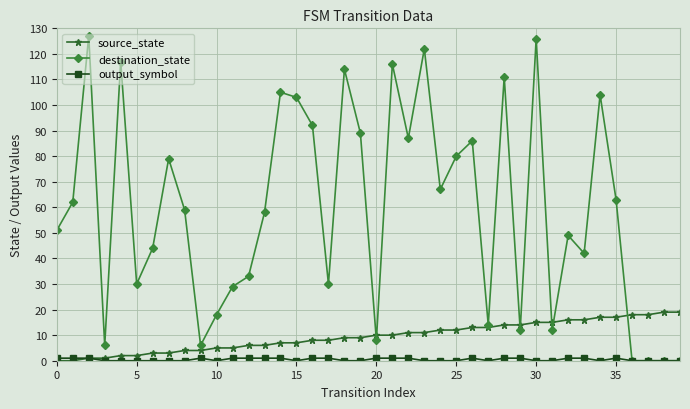

How many values in the destination_state series are below 59?

20